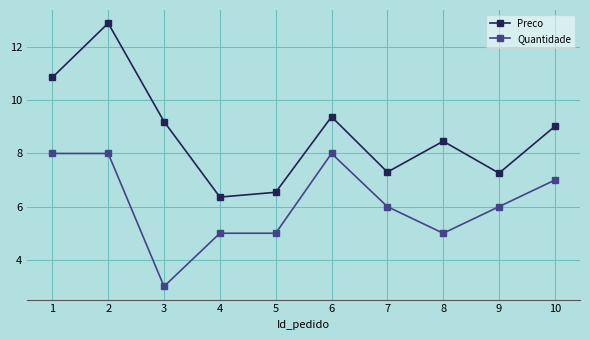

What is the difference between the highest and lowest values at 1?

2.9